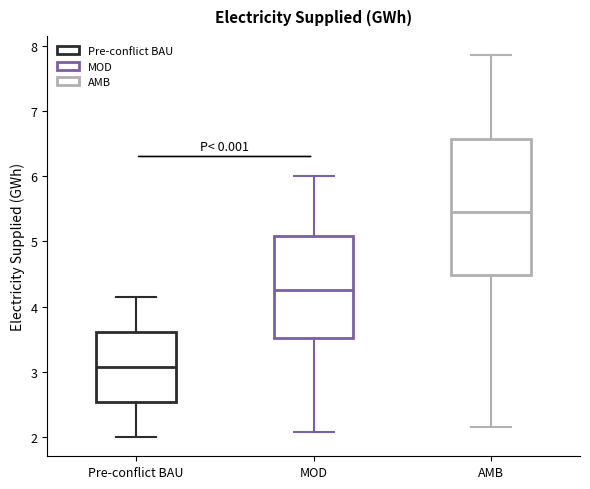

Which box is the tallest, from its lower edge to its upper edge?

AMB